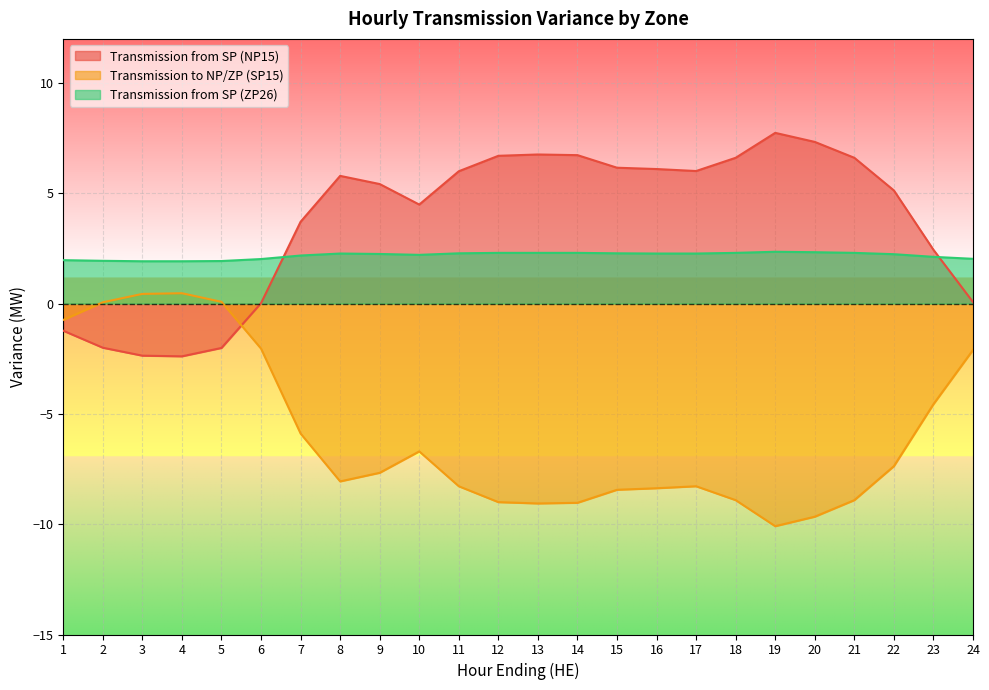

What are all the series names shown in the legend?

Transmission from SP (NP15), Transmission to NP/ZP (SP15), Transmission from SP (ZP26)